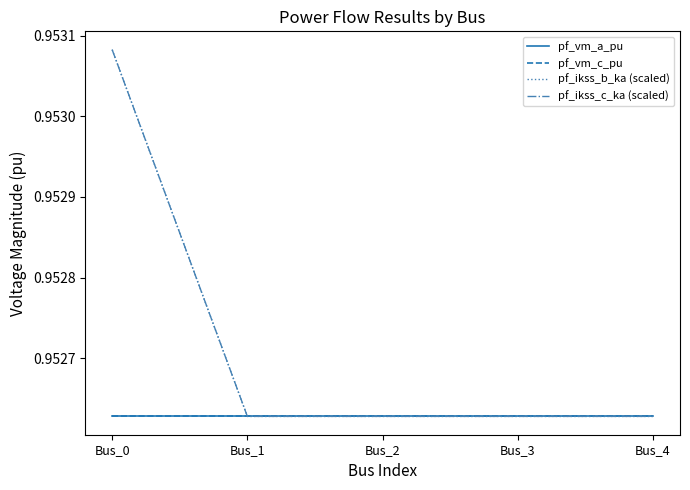

Reading right to left, what are all the values shown in this chart?

pf_vm_a_pu: Bus_4=1.0	Bus_3=1.0	Bus_2=1.0	Bus_1=1.0	Bus_0=1.0
pf_vm_c_pu: Bus_4=1.0	Bus_3=1.0	Bus_2=1.0	Bus_1=1.0	Bus_0=1.0
pf_ikss_b_ka (scaled): Bus_4=1.0	Bus_3=1.0	Bus_2=1.0	Bus_1=1.0	Bus_0=1.0
pf_ikss_c_ka (scaled): Bus_4=1.0	Bus_3=1.0	Bus_2=1.0	Bus_1=1.0	Bus_0=1.0